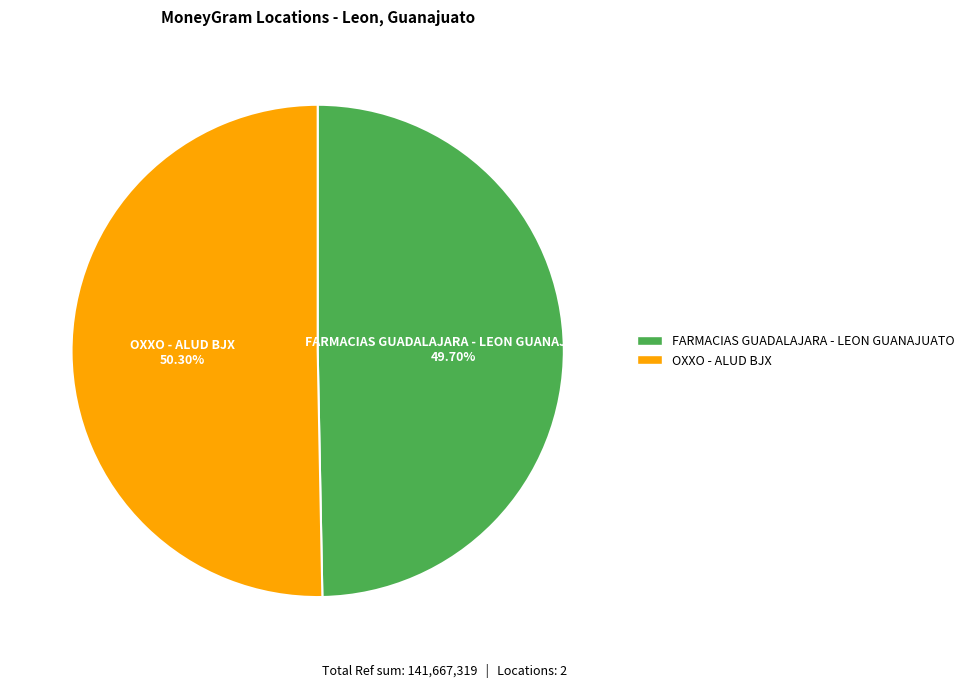

True or false: FARMACIAS GUADALAJARA - LEON GUANAJUATO accounts for 44% of the total.

False